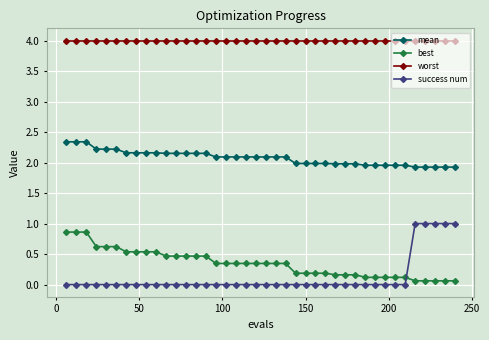

What is the sum of all success num values?

5.0